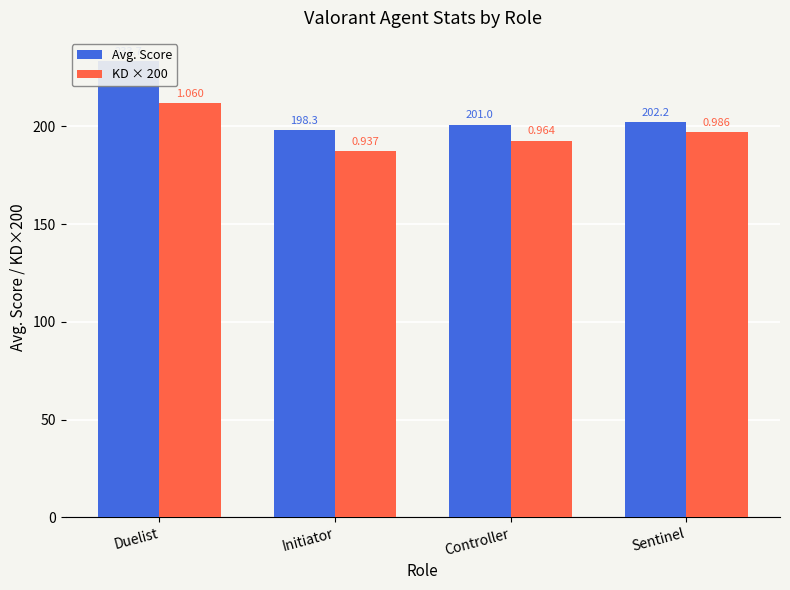

What is the sum of all Avg. Score values?

835.2